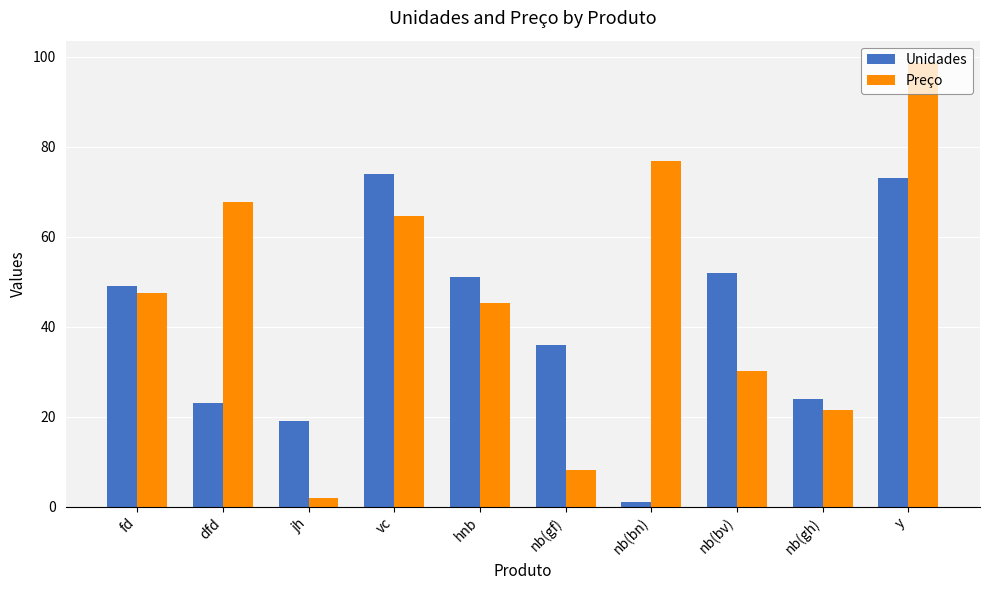

What is the difference between the maximum and minimum values in the Preço series?

96.8